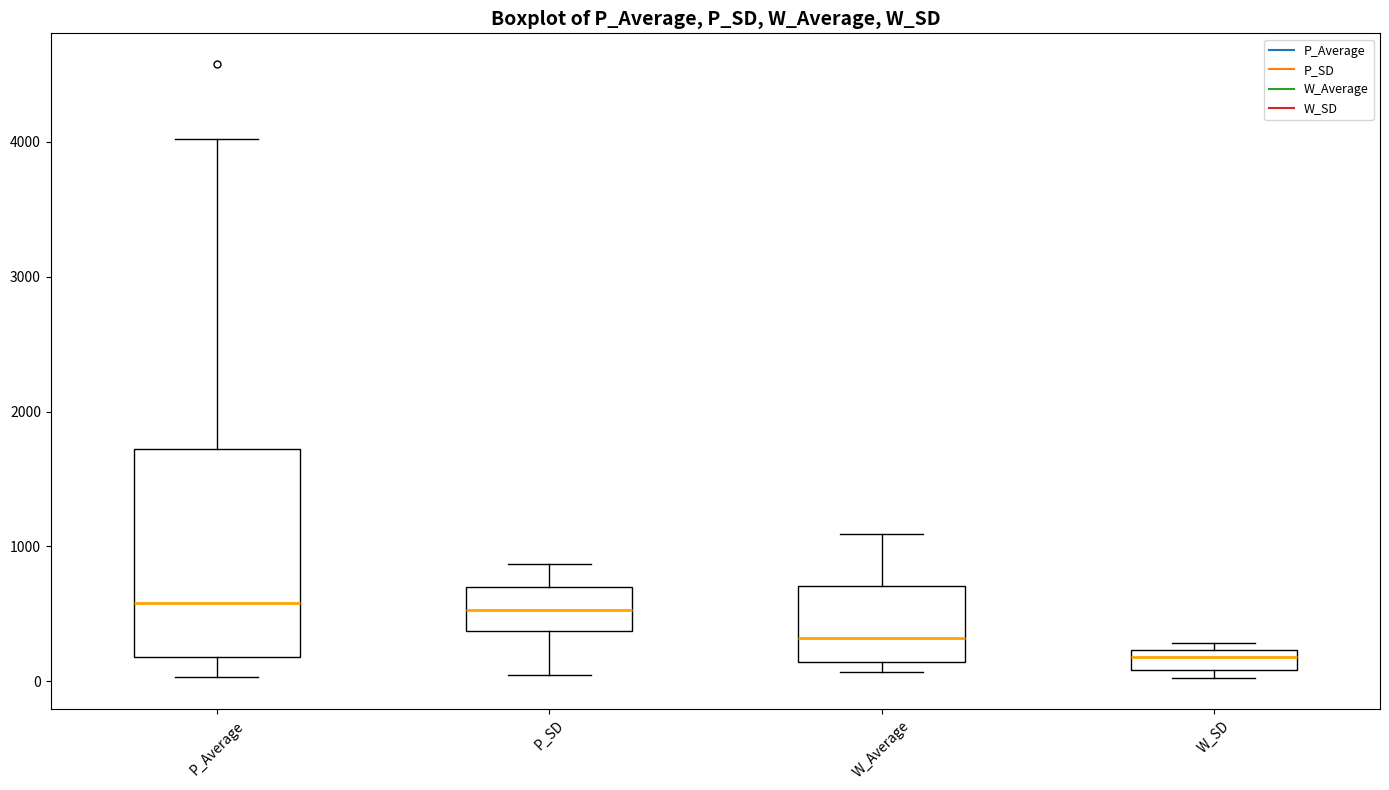

Which box's median line is the lowest?

W_SD